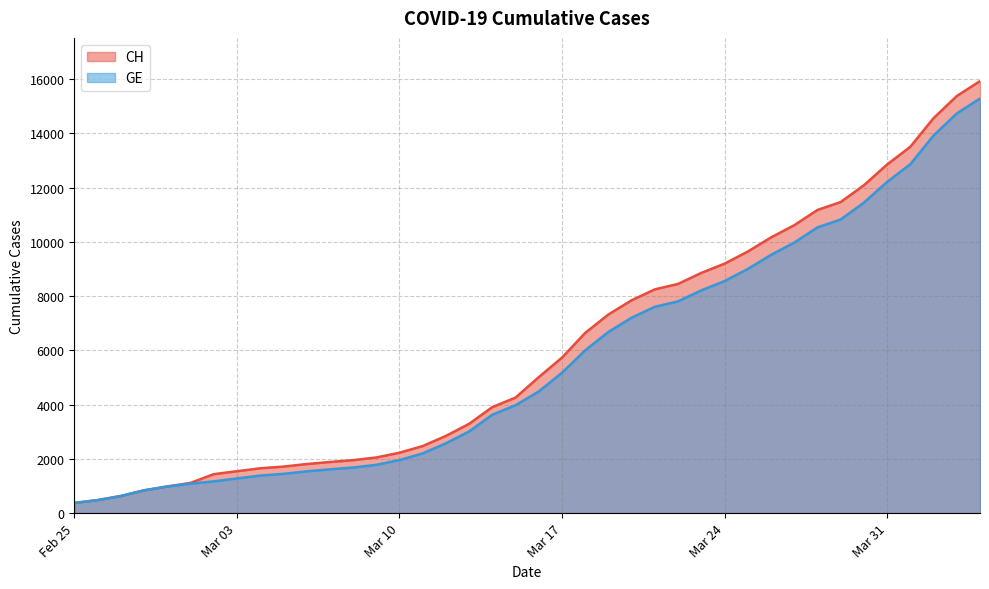

What is the highest value of the GE series?

15284